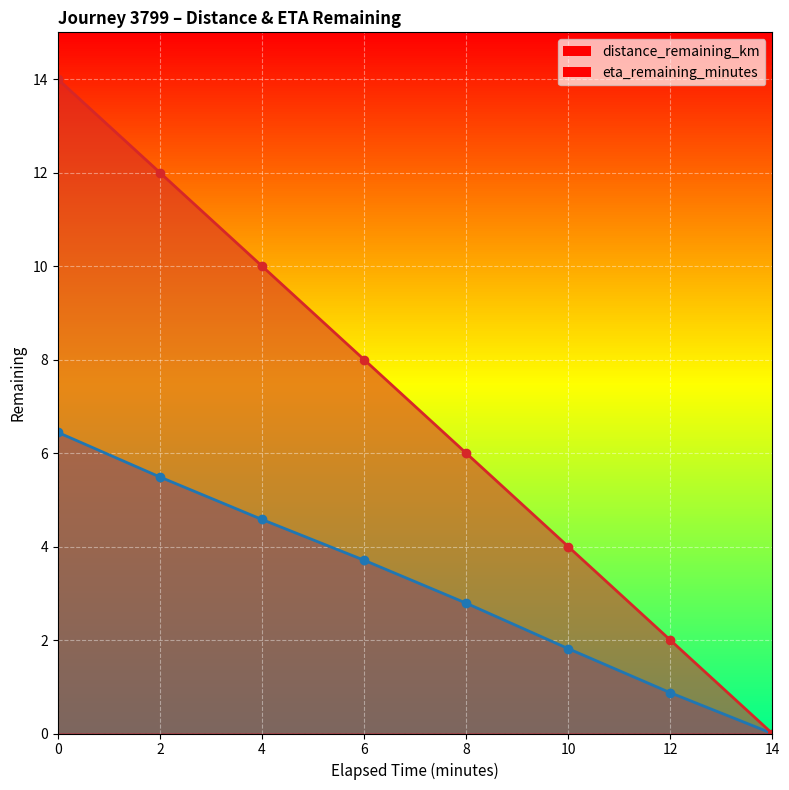

Reading left to right, what are all the values shown in this chart?

distance_remaining_km: 6.4	5.5	4.6	3.7	2.8	1.8	0.9	0.0
eta_remaining_minutes: 14.0	12.0	10.0	8.0	6.0	4.0	2.0	0.0